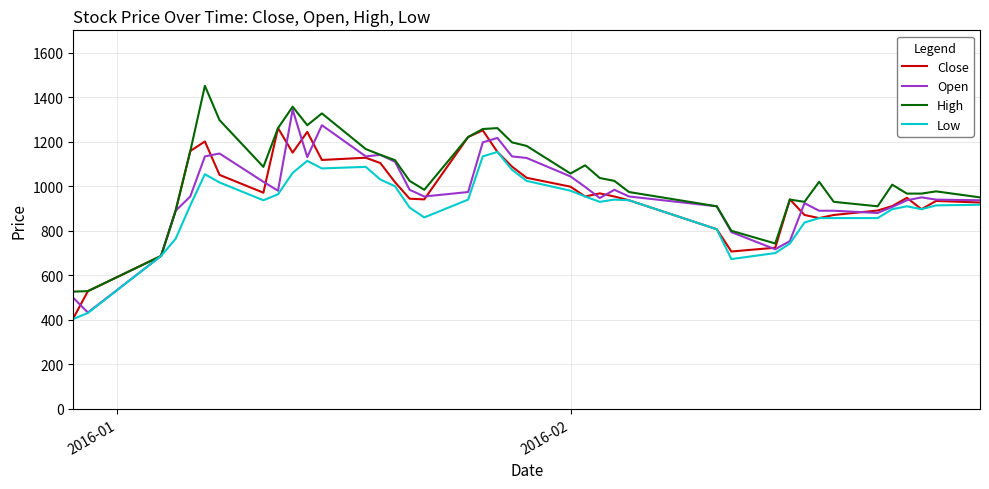

What is the highest value of the High series?

1451